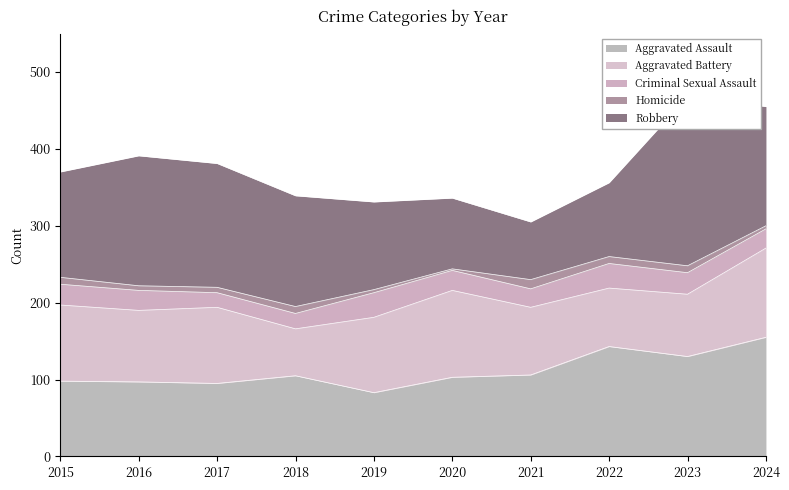

True or false: Homicide has a value of 9 at 2016.

False